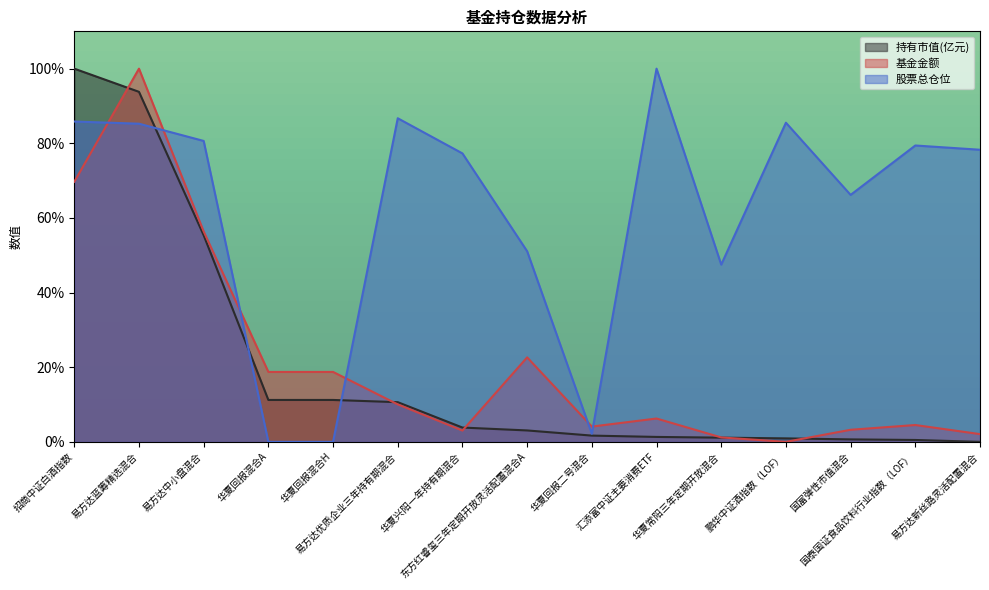

At how many categories does at least one series exceed 48?

11